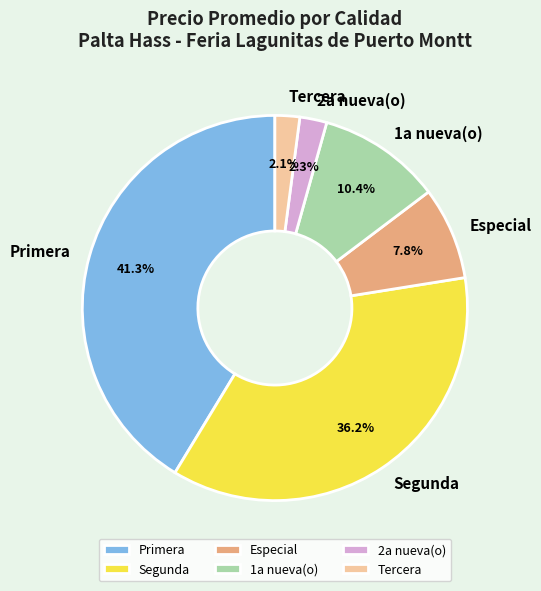

Count the number of slices in the pie.

6